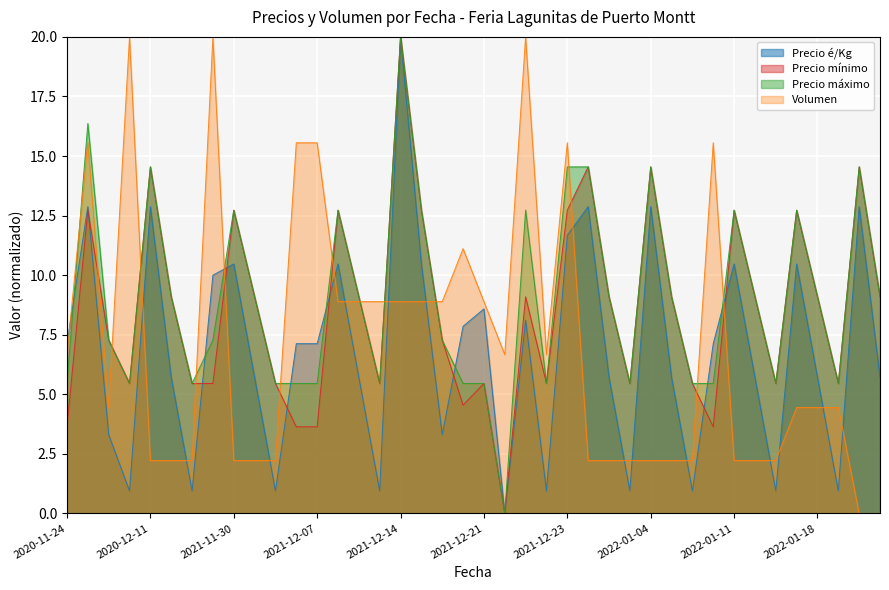

The Precio máximo series shows 7.6 at 2021-11-30. True or false?

False